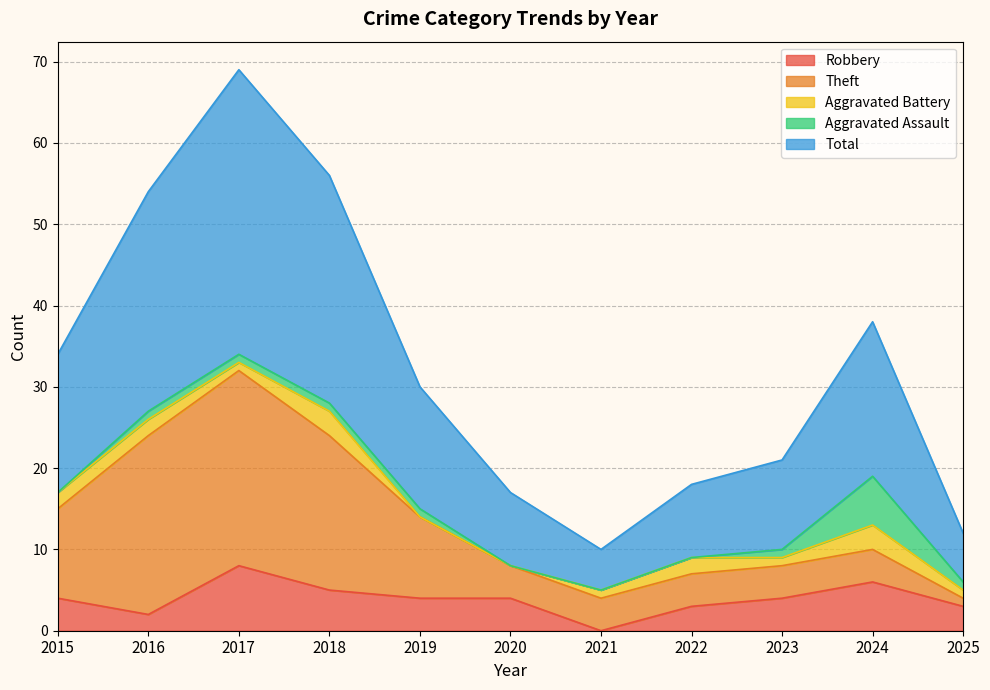

True or false: Total has a value of 6 at 2025.

True